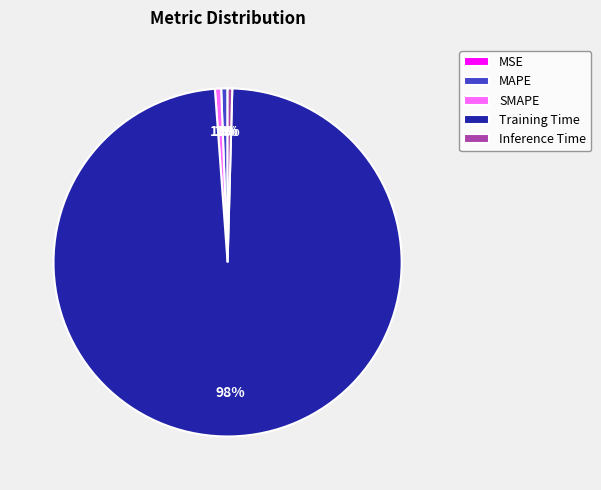

Is the sum of MAPE and Inference Time greater than half?

No